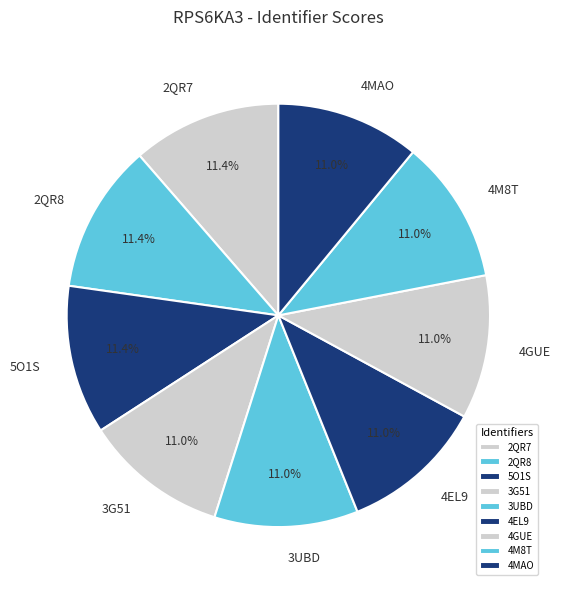

True or false: 3G51 accounts for 11% of the total.

True